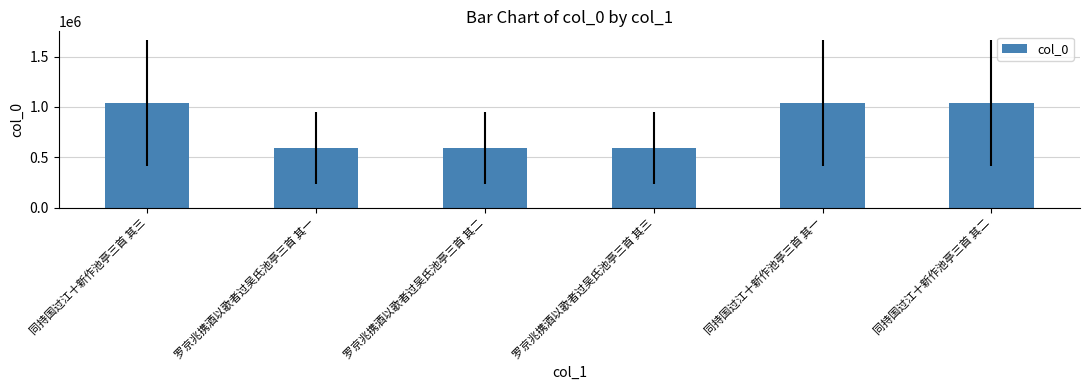

True or false: the data shows 1524219 at 同持国过江十新作池亭三首 其一.

False